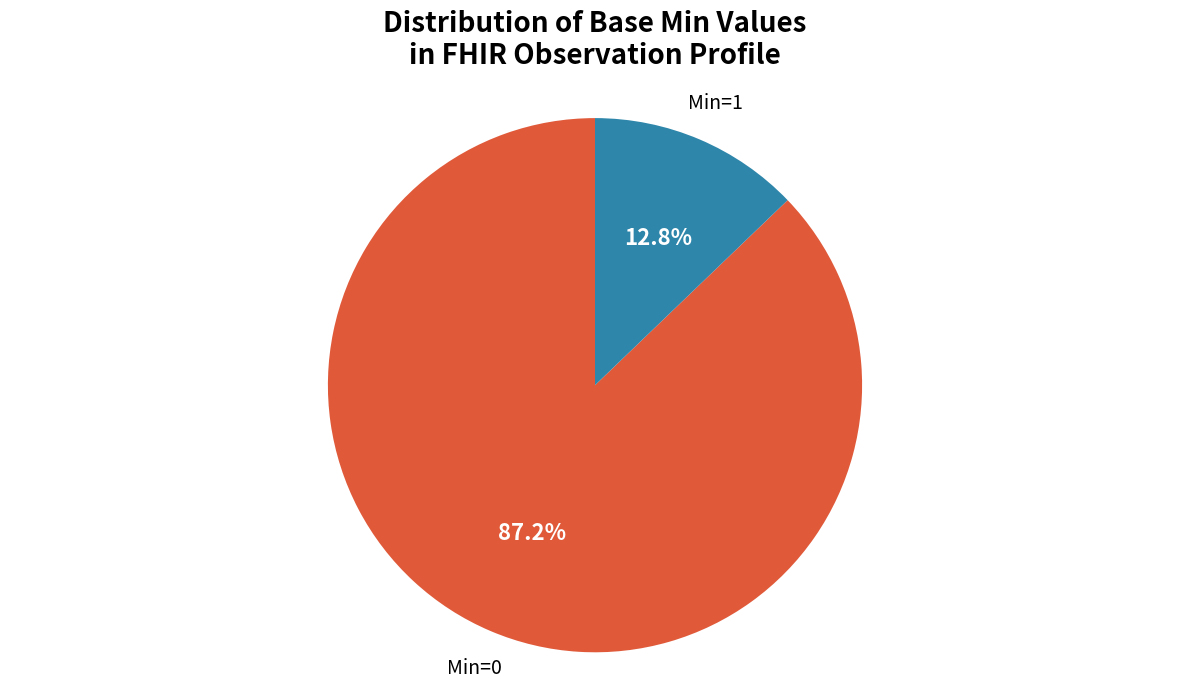

Is there a majority slice in this chart?

Yes